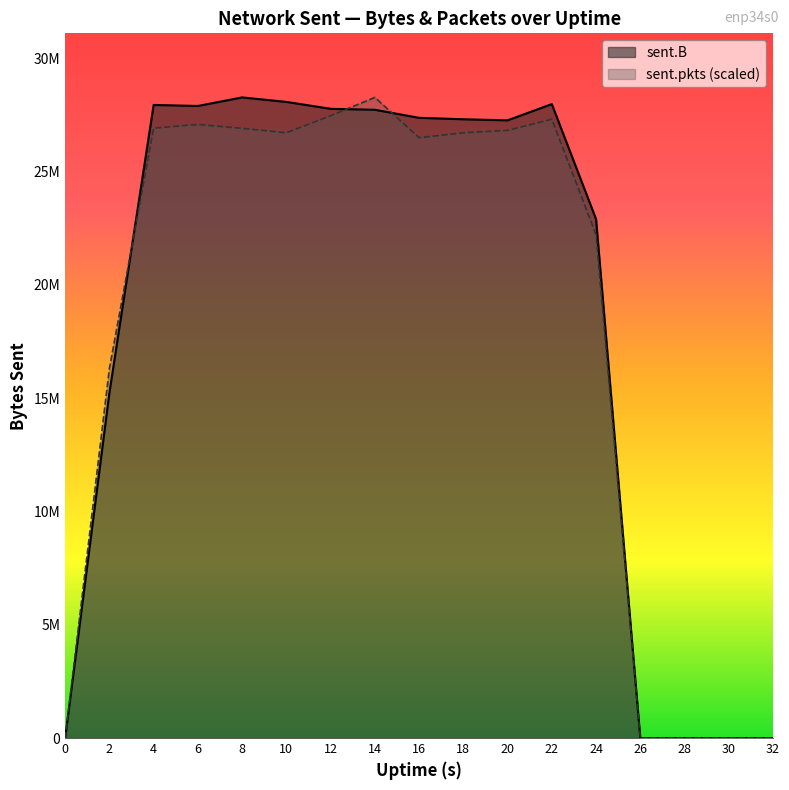

Reading right to left, transcribe all the data shown in this chart.

sent.B: 32=0.0	30=0.0	28=0.0	26=0.0	24=22900711.0	22=27975127.0	20=27258494.0	18=27305517.0	16=27368989.0	14=27724243.0	12=27767013.0	10=28071531.0	8=28270476.0	6=27892334.0	4=27937744.0	2=15239599.0	0=0.0
sent.pkts (scaled): 32=0.0	30=0.0	28=0.0	26=0.0	24=22210886.2	22=27306203.3	20=26815913.5	18=26708289.0	16=26491952.7	14=28270476.0	12=27459486.8	10=26710463.2	8=26906144.2	6=27076821.6	4=26913754.1	2=16310015.4	0=0.0